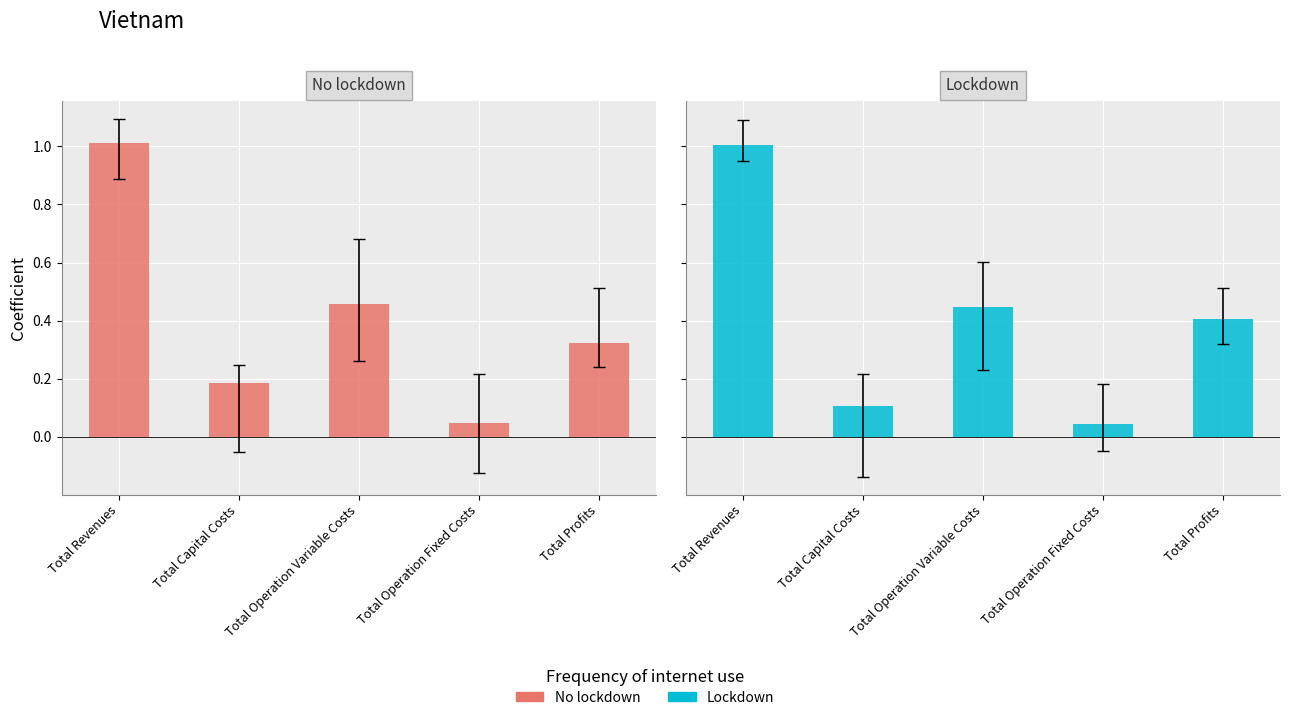

At Total Revenues, list the series in order from smallest to largest.

Lockdown, No lockdown